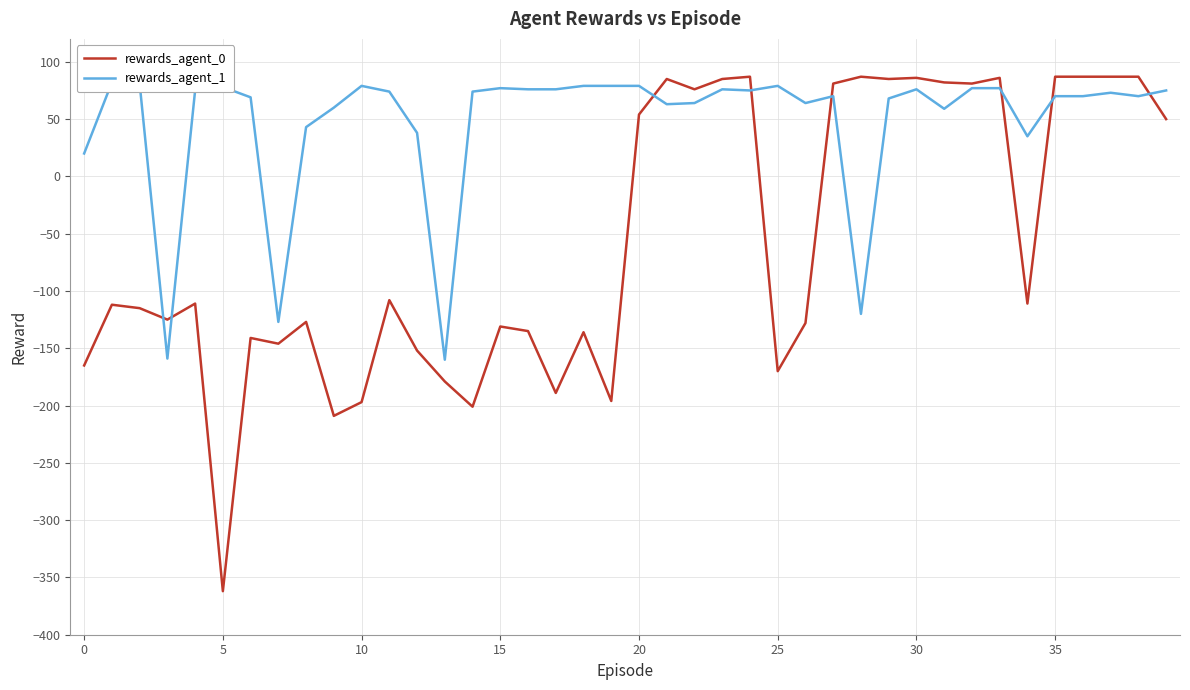

What are all the series names shown in the legend?

rewards_agent_0, rewards_agent_1